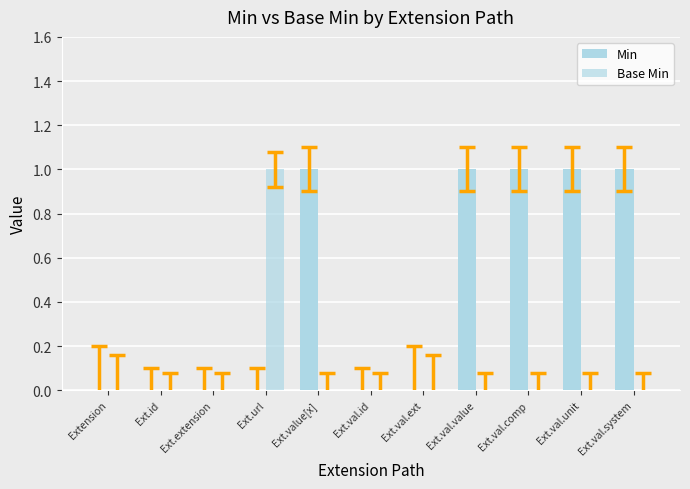

How many series are shown in this chart?

2